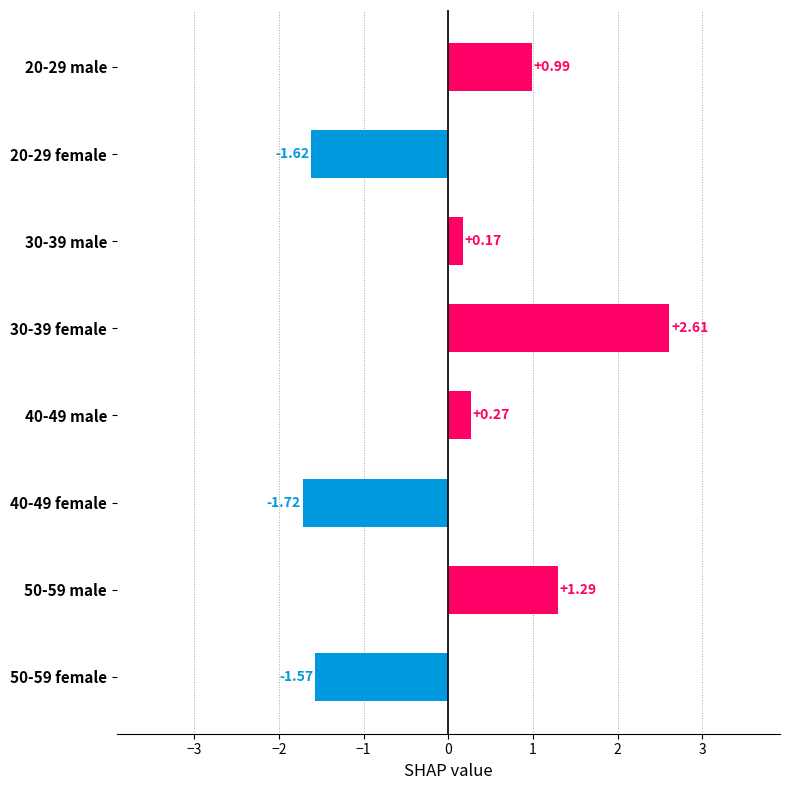

Are the bars horizontal?

Yes